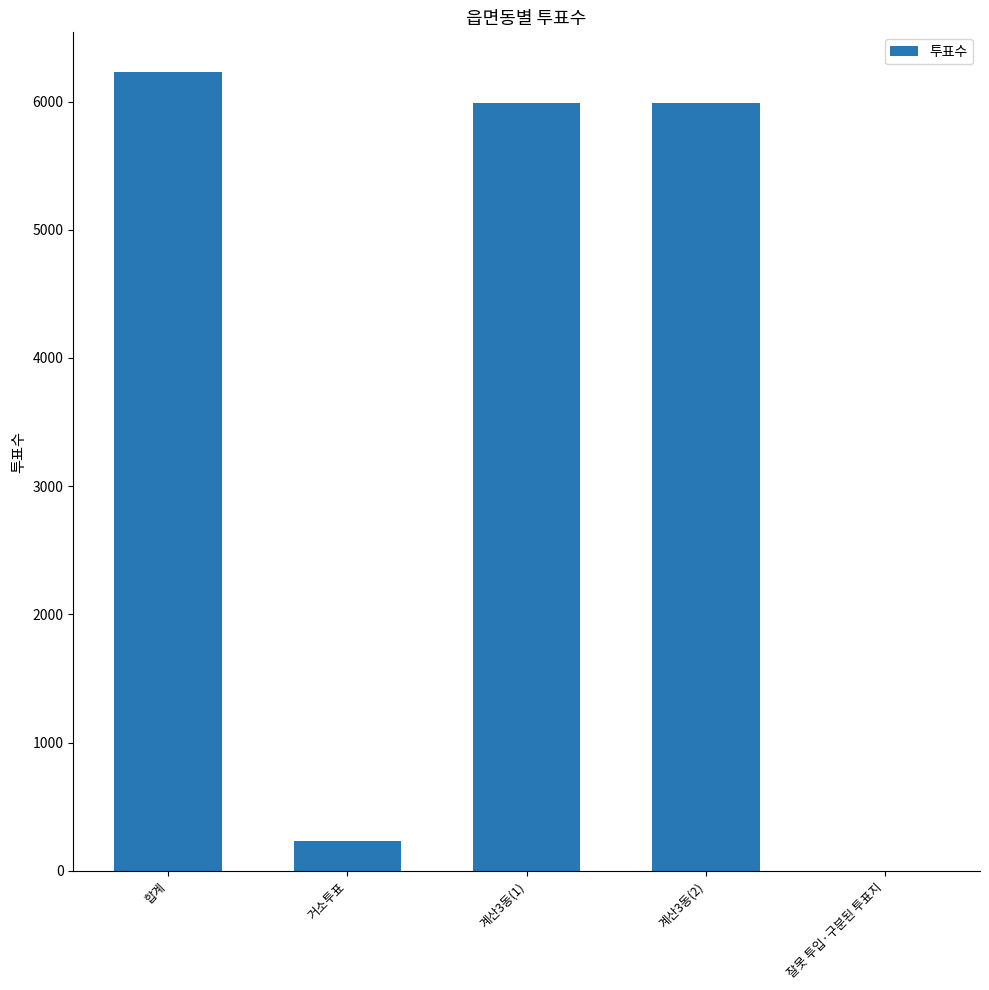

What is the maximum value shown in the chart?

6228